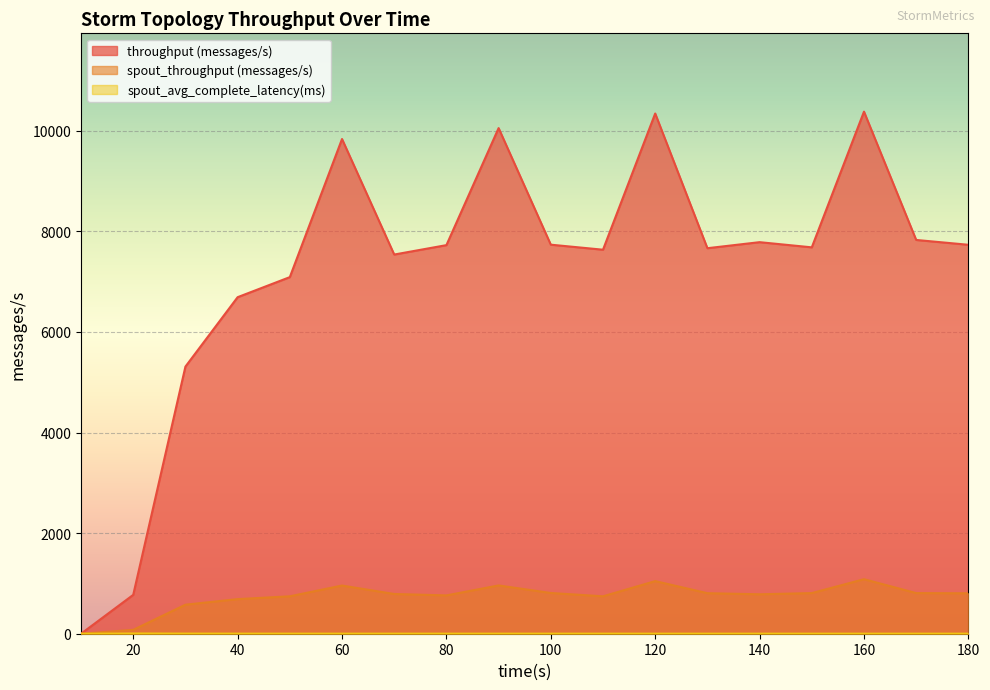

Where is spout_throughput (messages/s) nearest to the value 542?

30